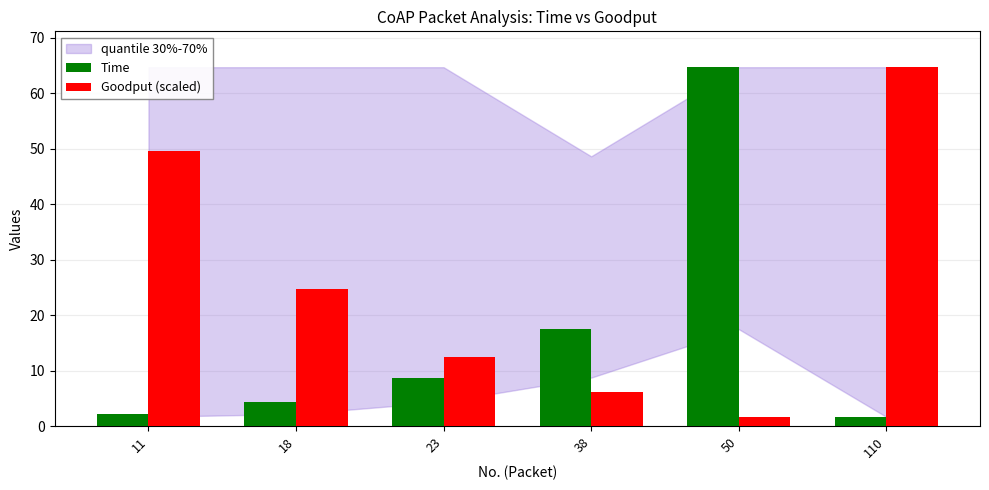

Between 11 and 110, which series saw the biggest shift?

Goodput (scaled)